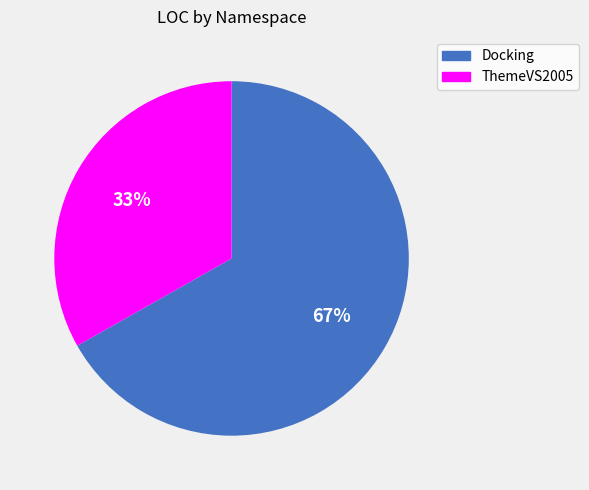

Count the number of slices in the pie.

2